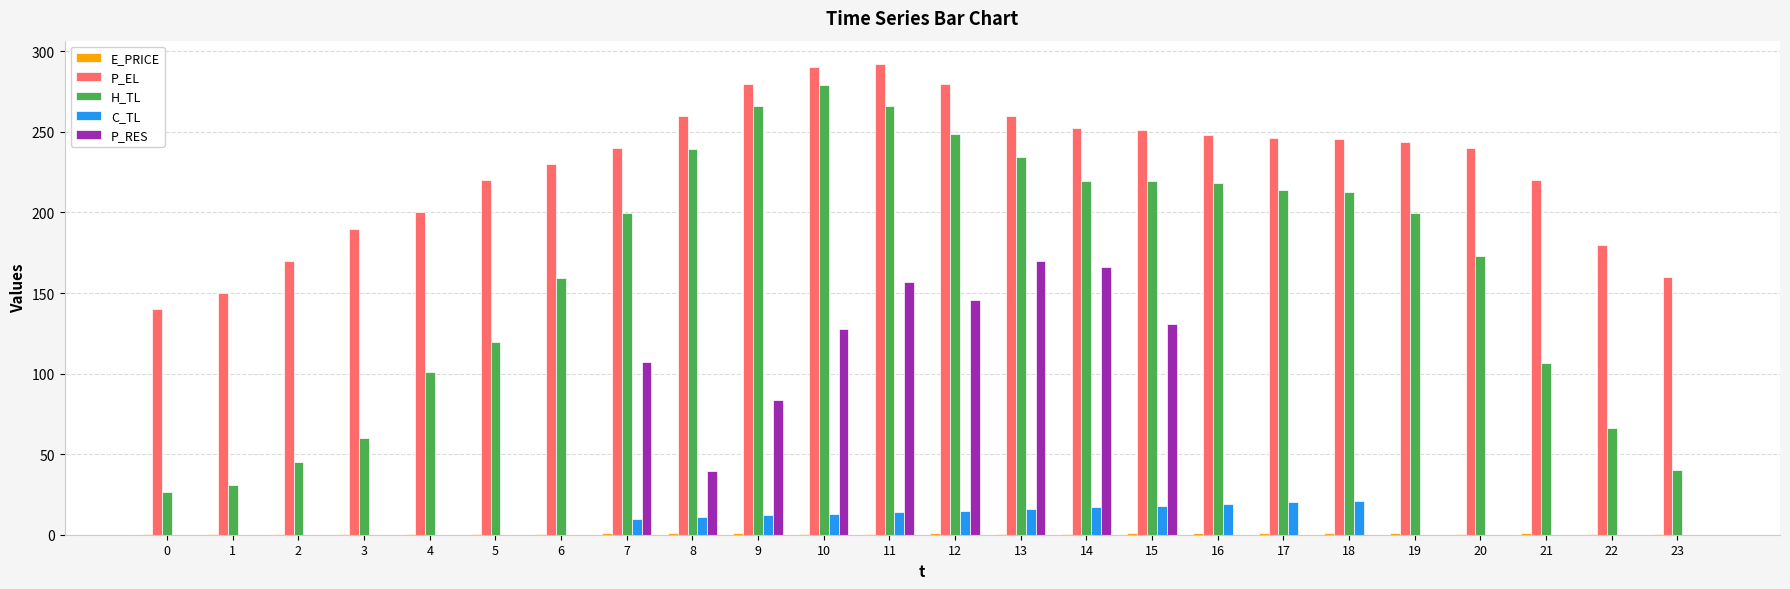

Count the number of data series in this chart.

5